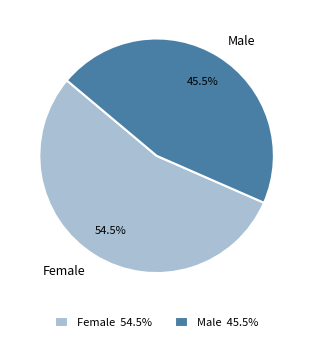

To the nearest percent, what is the combined percentage of Male and Female?

100%